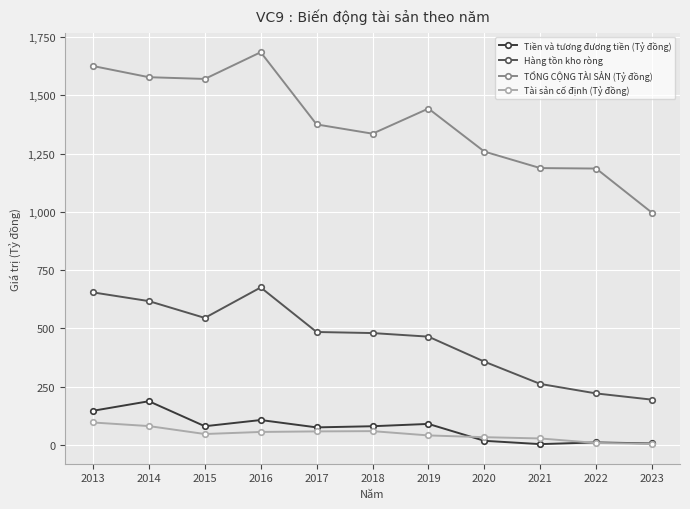

Count the number of categories in the chart.

11